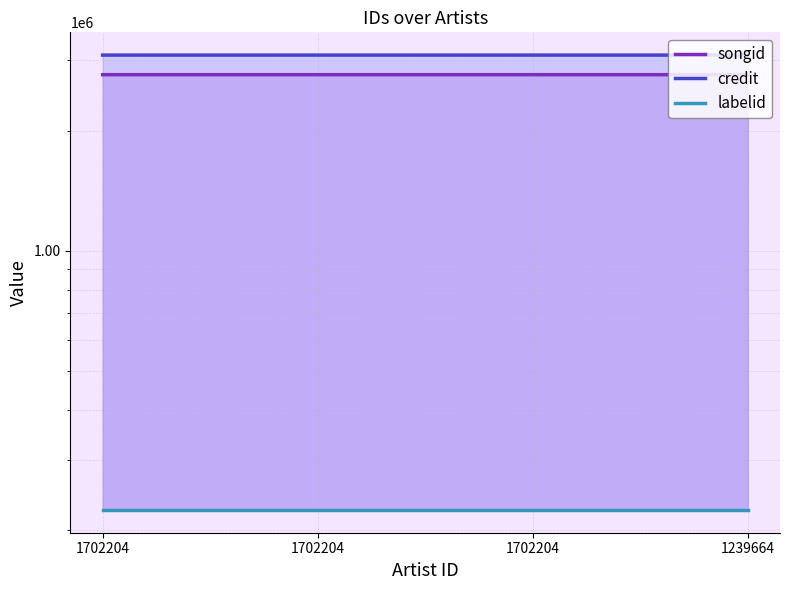

True or false: labelid has a value of 70203 at 1239664.

False